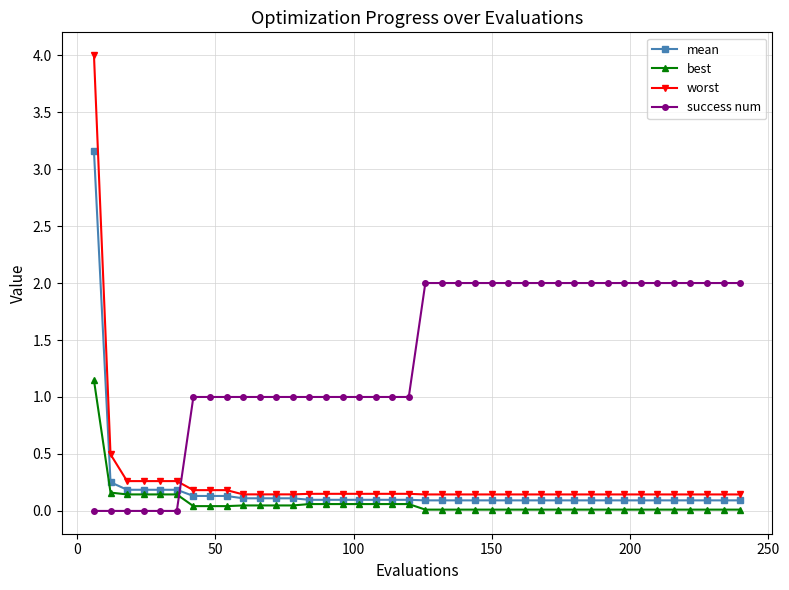

Count the number of data series in this chart.

4